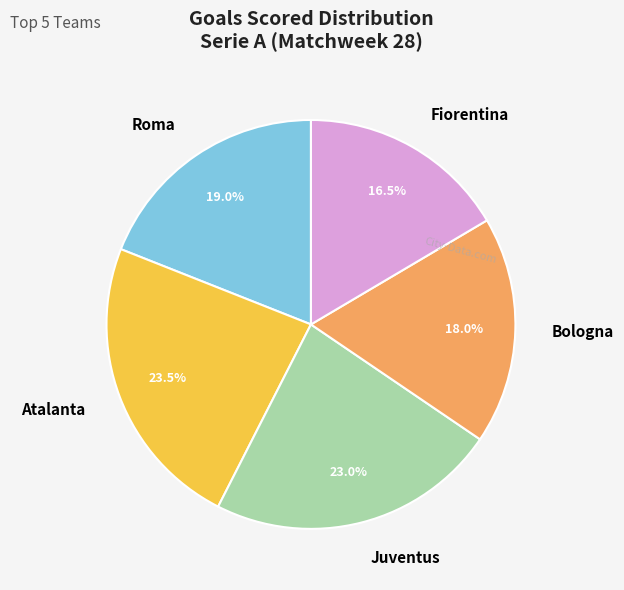

Is there any slice that represents more than half of the pie?

No